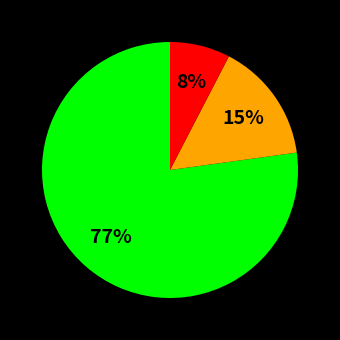

Is there a majority slice in this chart?

Yes